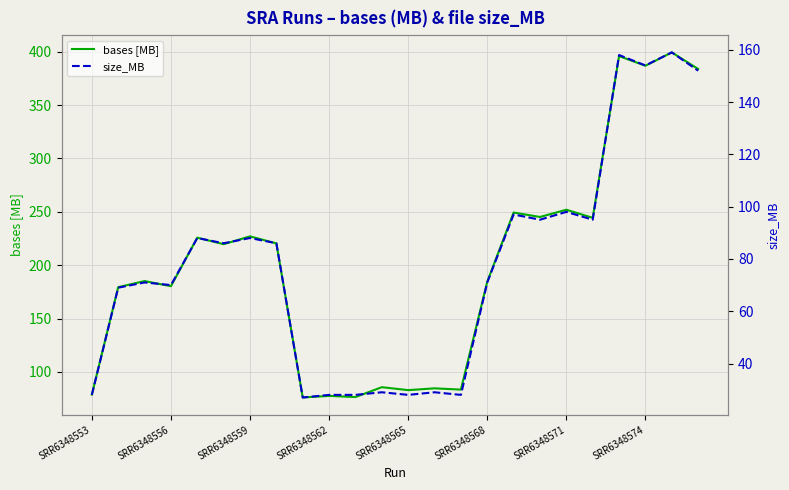

How many interior local valleys does the bases [MB] series have?

9